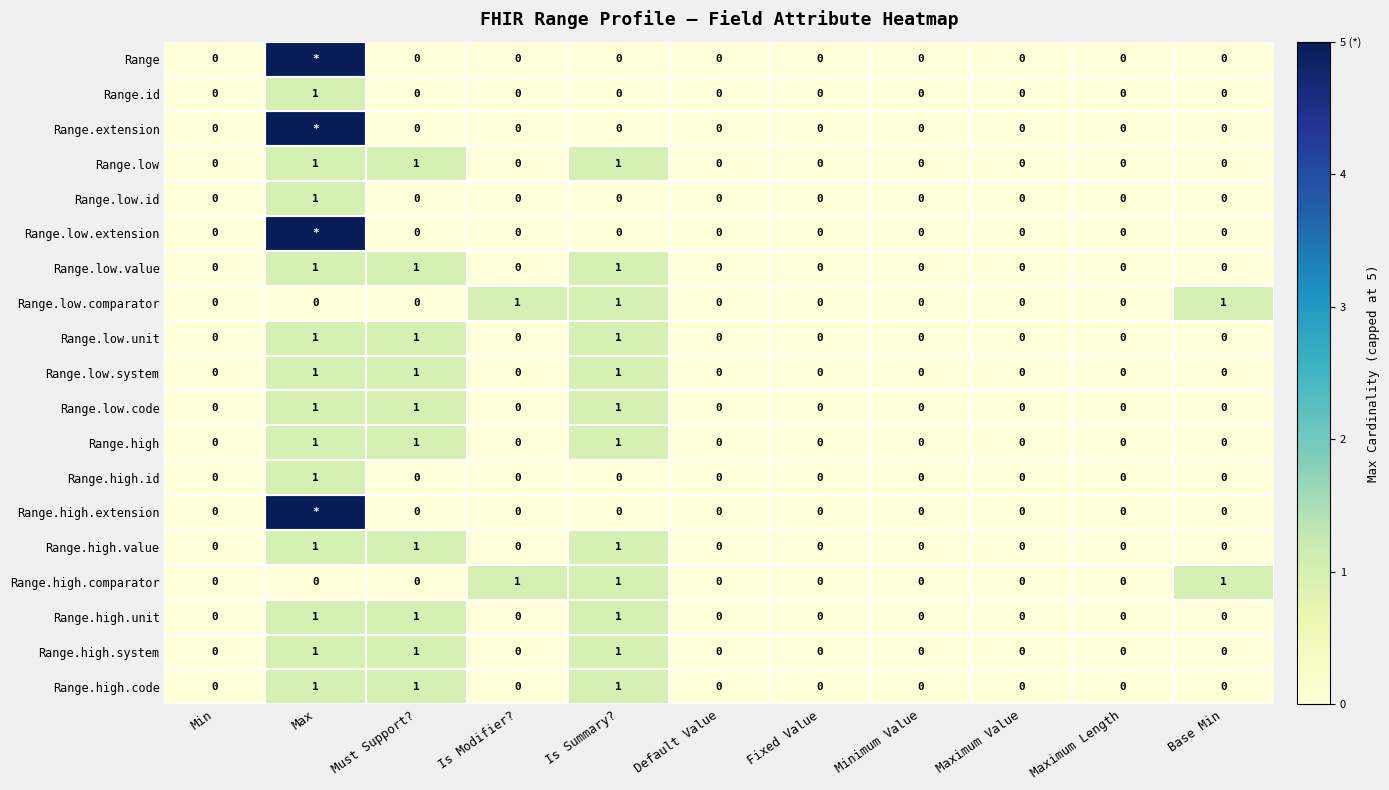

Count the number of data series in this chart.

19